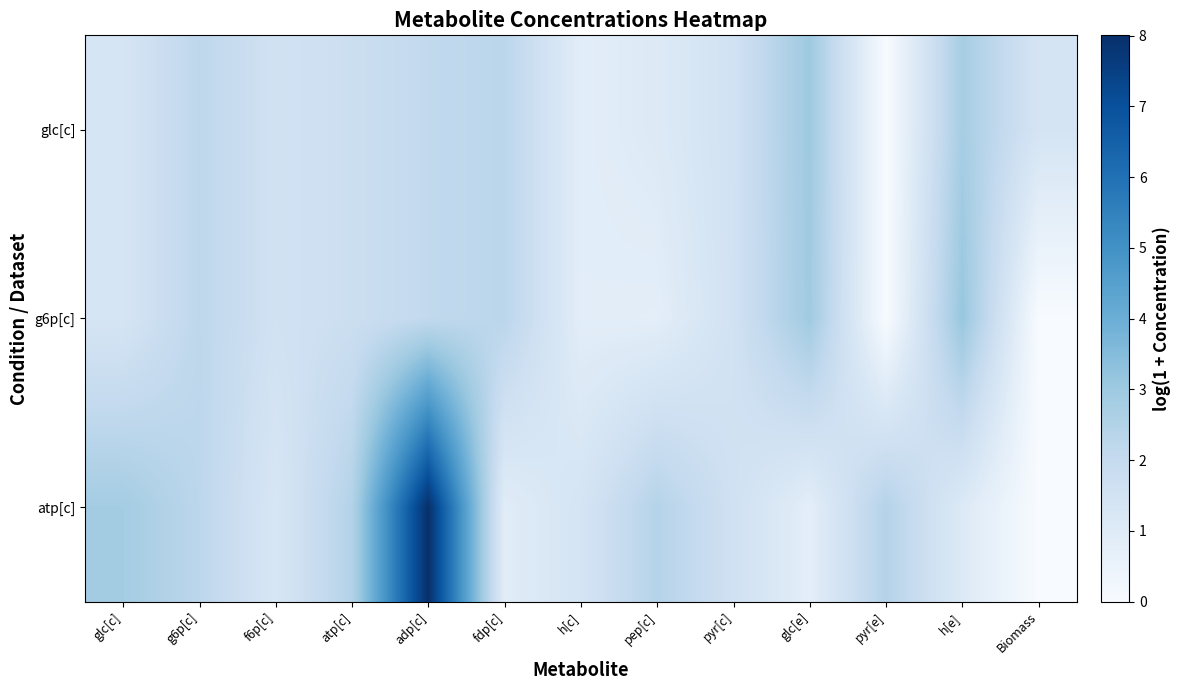

Which category has the highest value across all series?

adp[c]